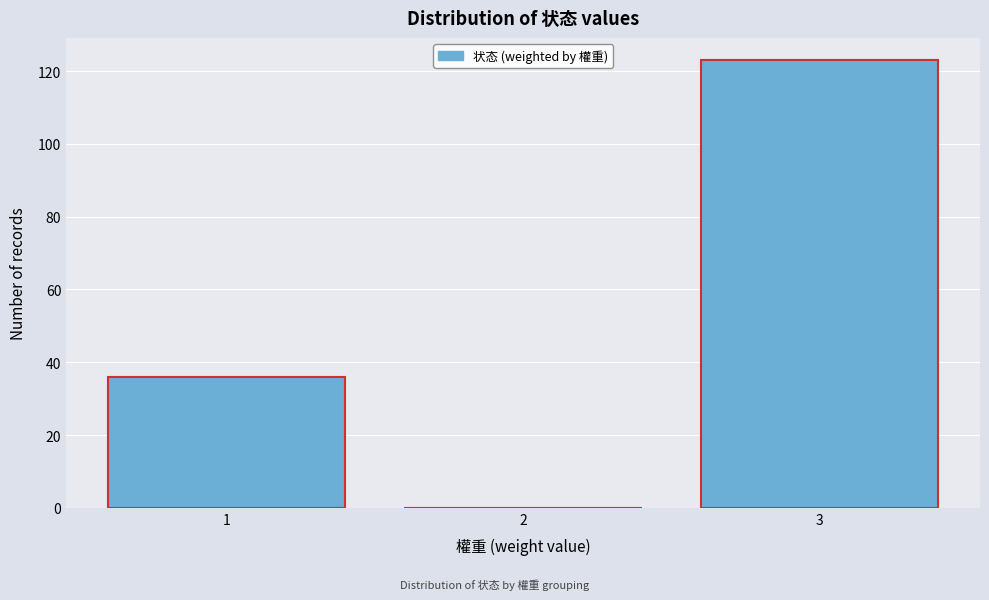

Reading right to left, list all the values displayed in this chart.

3=123	2=0	1=36